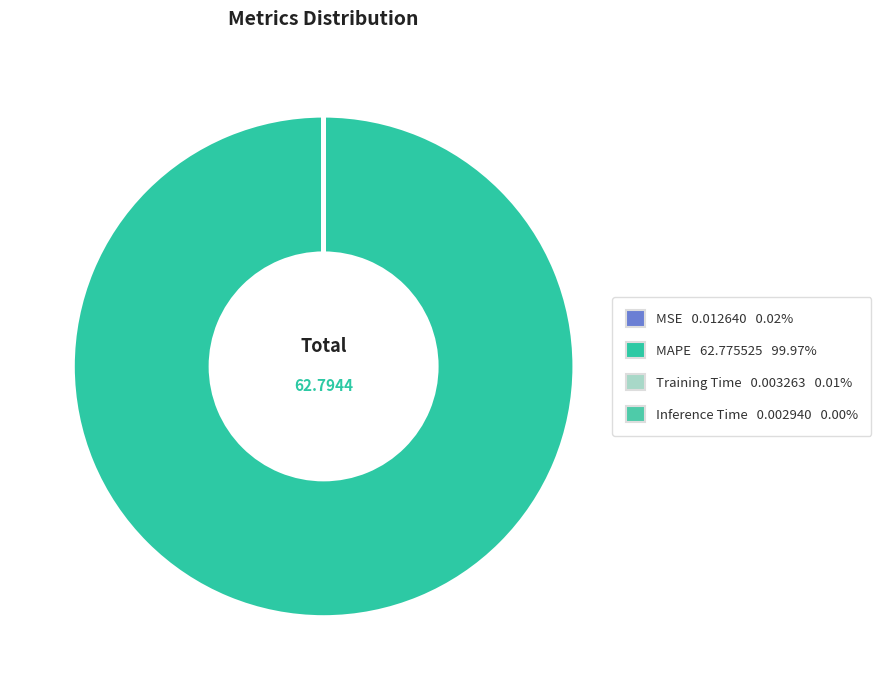

To the nearest percent, what is the average slice percentage?

25%